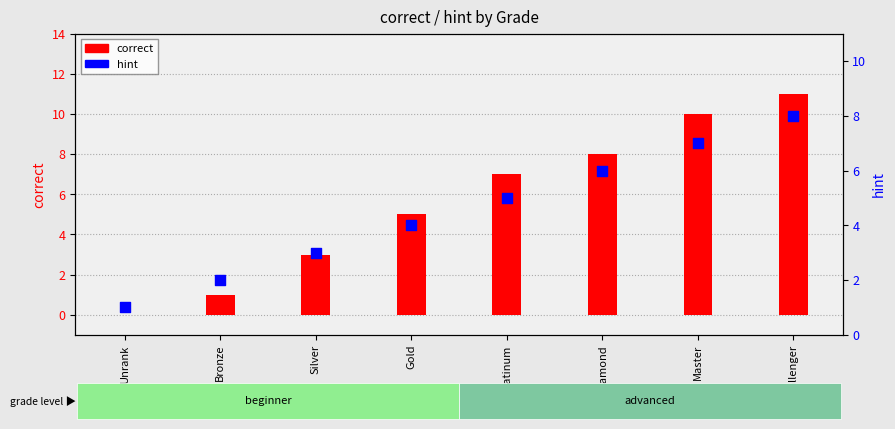

Is the value of correct at Diamond greater than the value of hint at Silver?

Yes